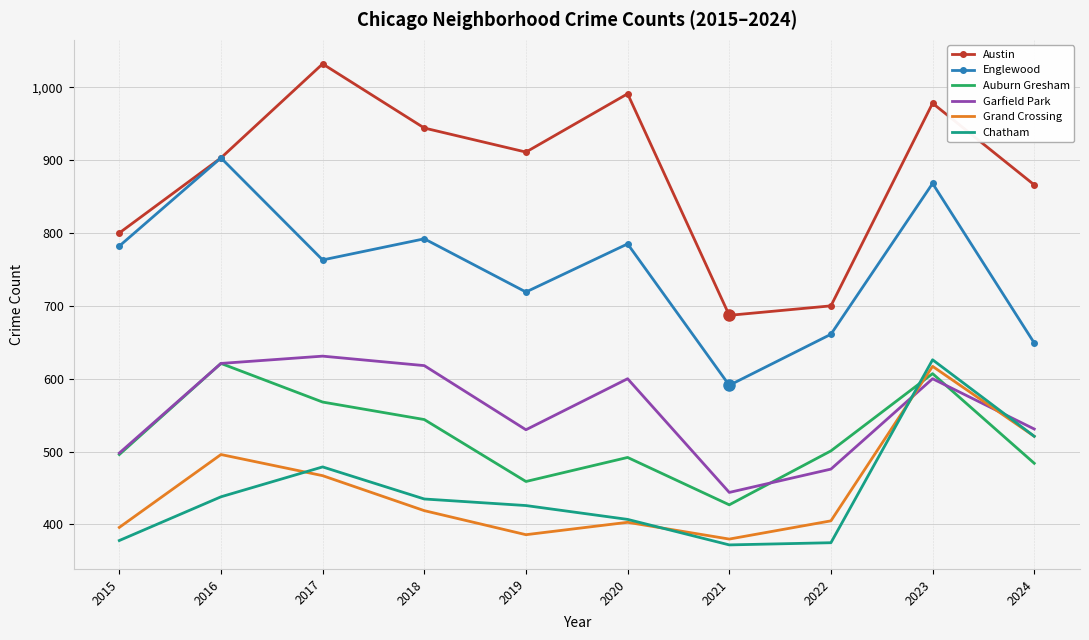

Which series changed the most between 2021 and 2023?

Austin